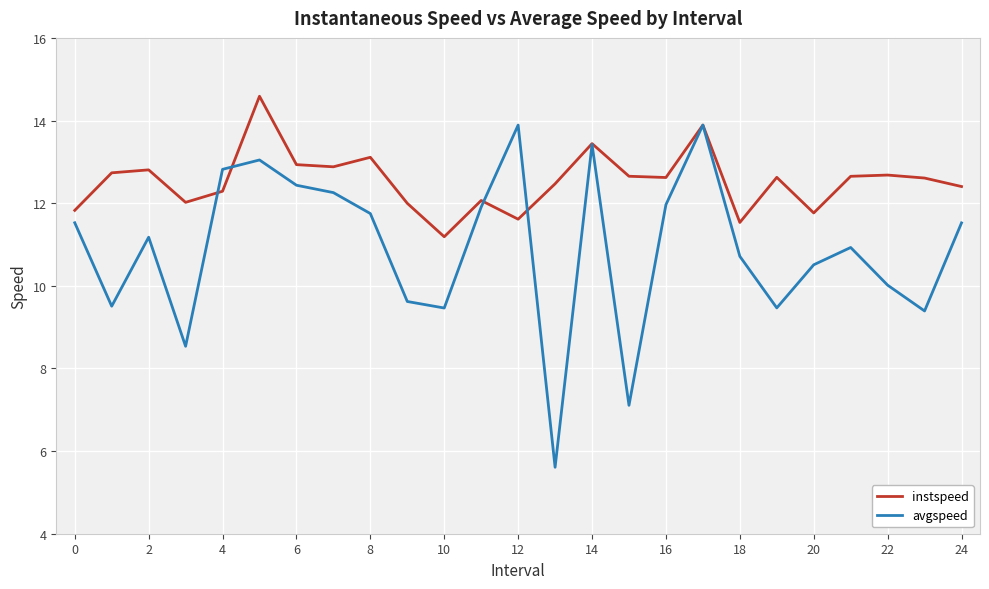

After their last crossing, which series has the higher values: avgspeed or instspeed?

instspeed